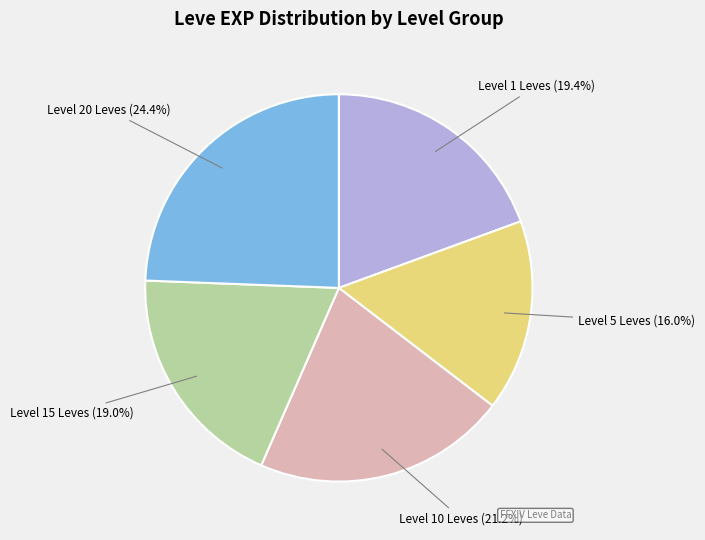

Count the number of slices in the pie.

5